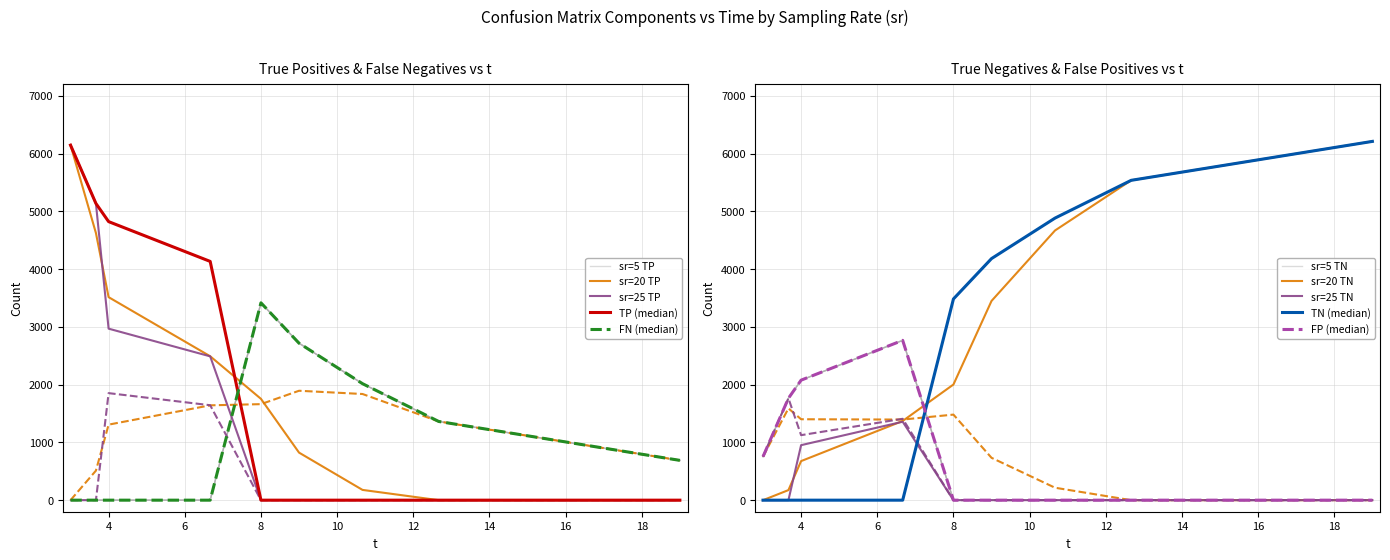

List the series in order of their peak value, lowest first.

FP, FN, TP, TN